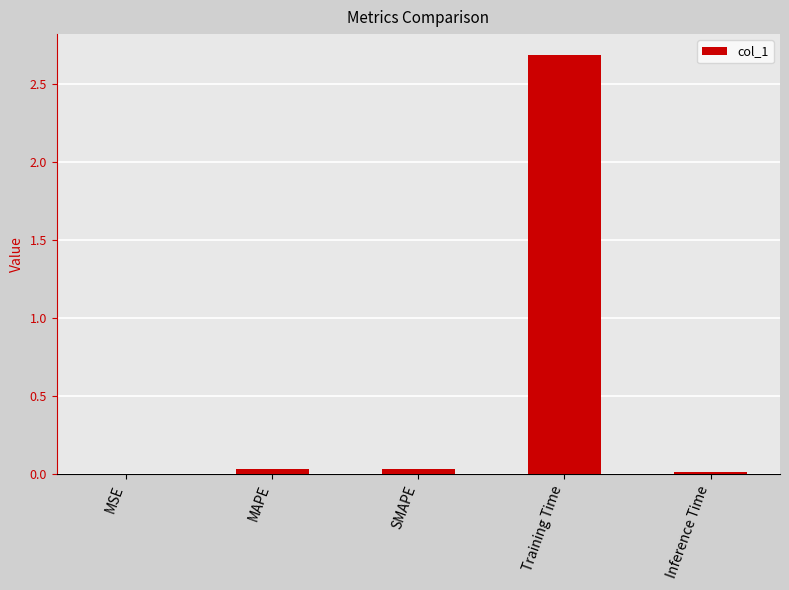

Between MAPE and Training Time, which is larger?

Training Time